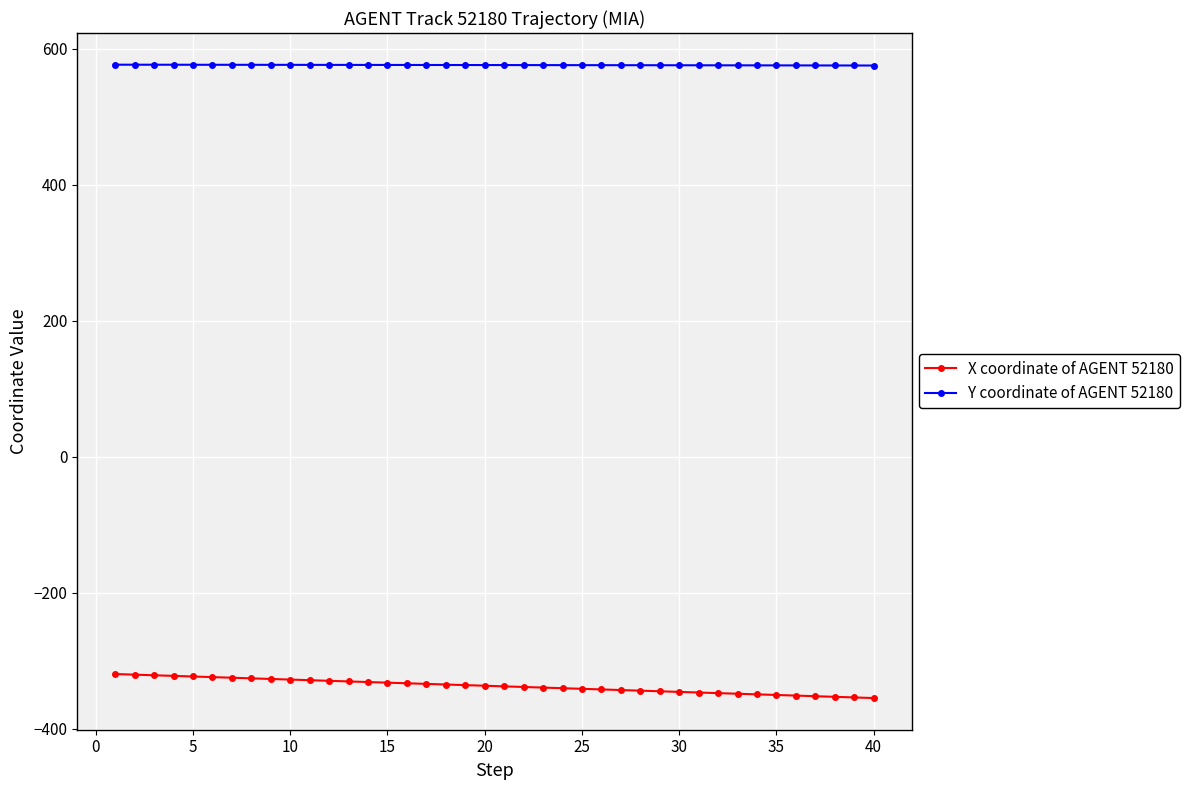

What is the smallest value displayed?

-354.7